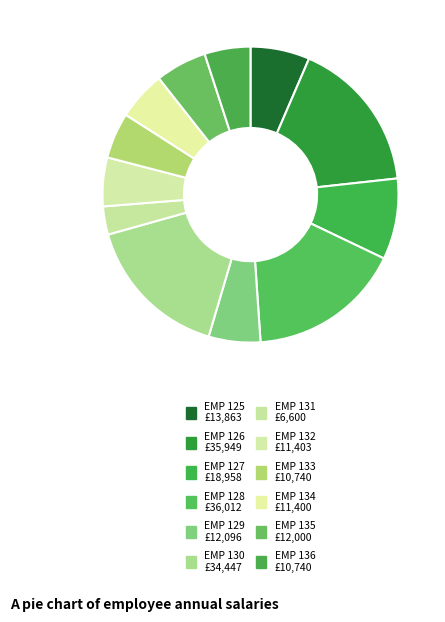

What is the change in value from EMP 129 to EMP 134?

-696.0